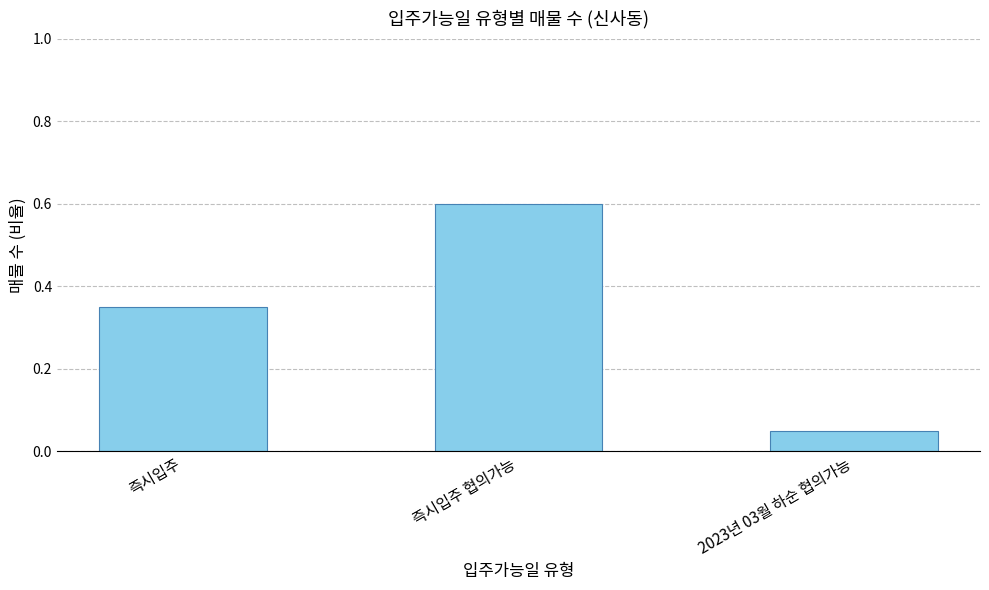

What is the label of the 1st bar from the left?

즉시입주